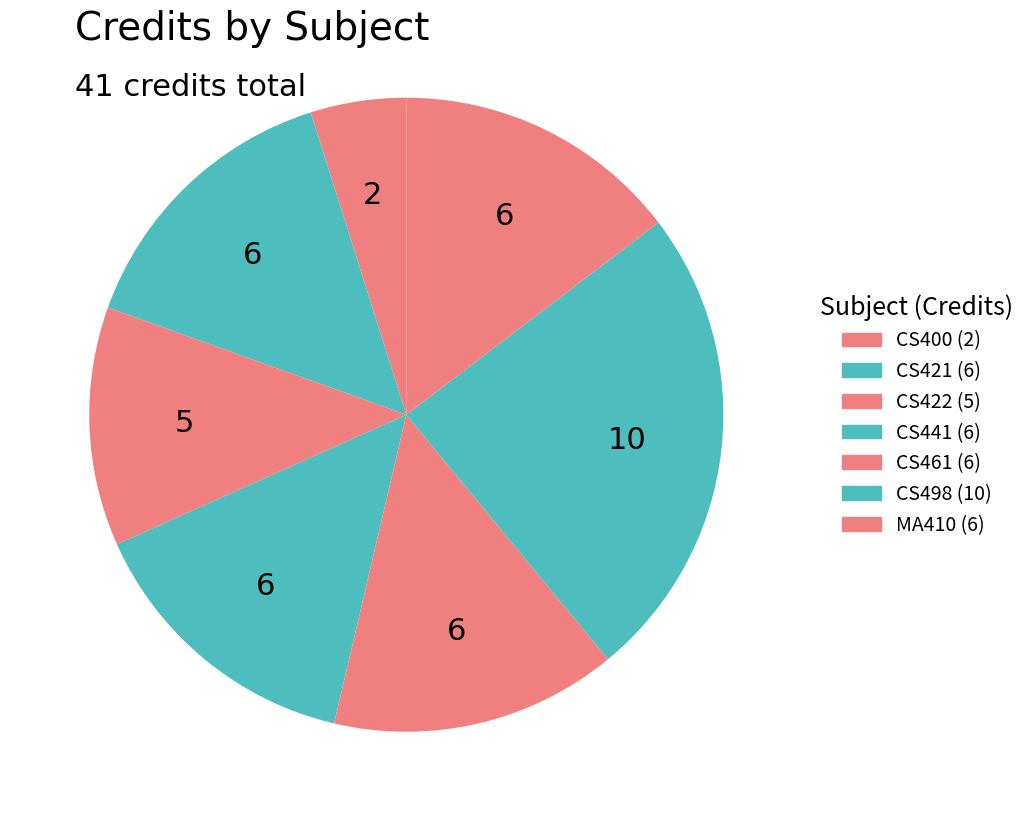

Which slice is the largest?

CS498